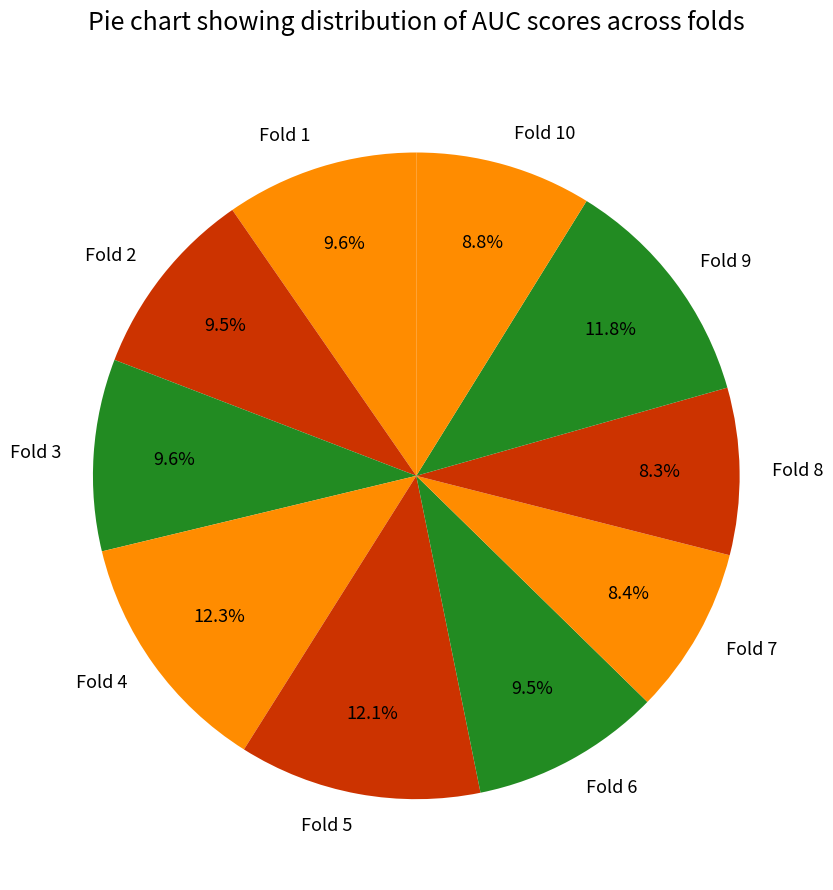

To the nearest percent, what is the difference between the Fold 3 and Fold 9 slice percentages?

2%